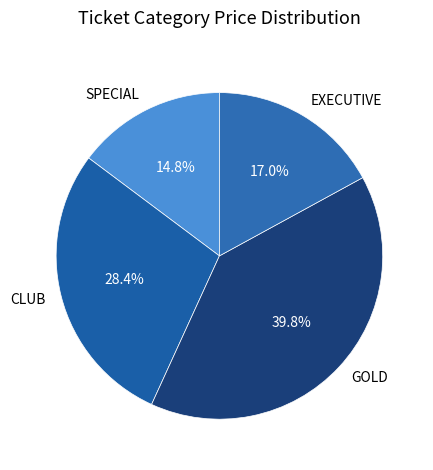

How many slices are in this pie chart?

4